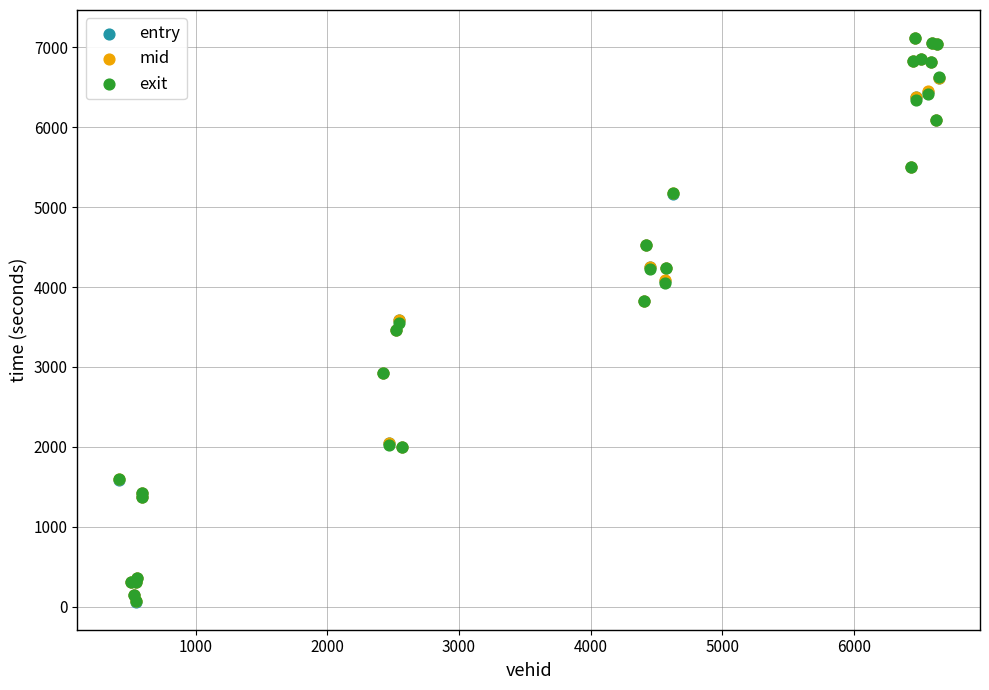

What are all the series names shown in the legend?

entry, mid, exit